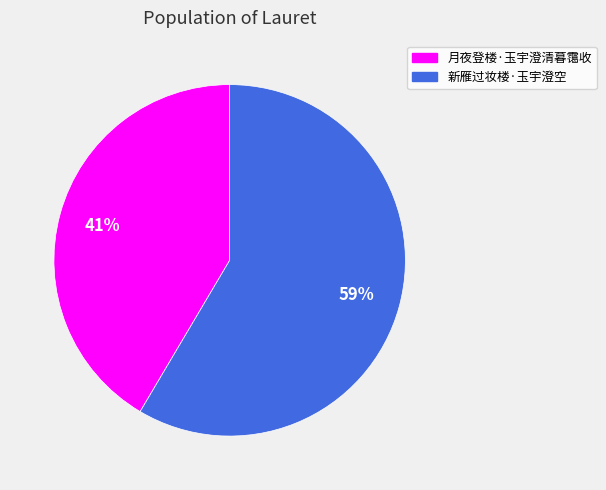

Rank the categories by value from lowest to highest.

月夜登楼·玉宇澄清暮霭收, 新雁过妆楼·玉宇澄空